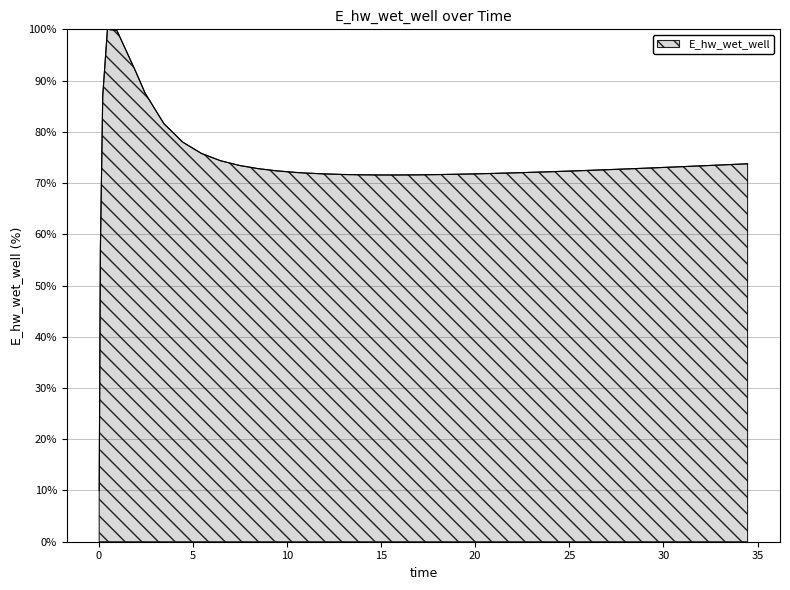

What is the smallest value displayed?

10.0